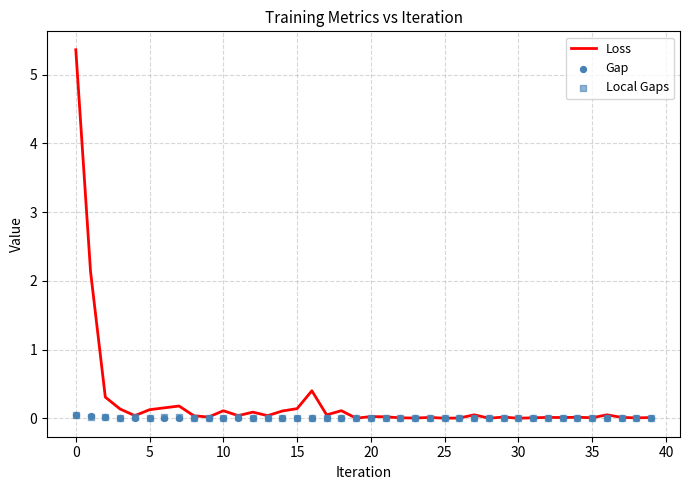

Which series has the largest Y range (max minus min)?

Loss